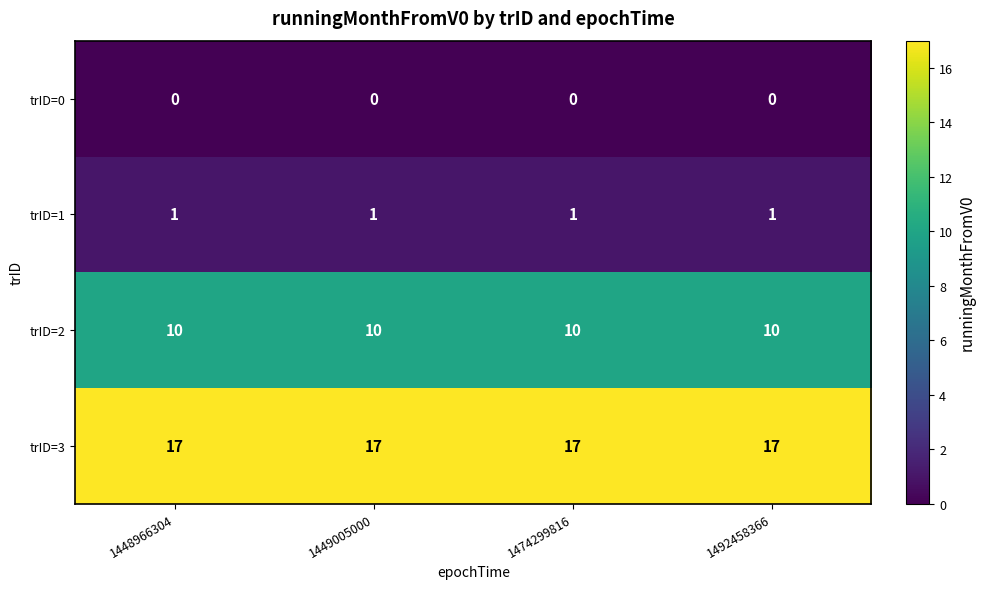

Is the value of trID=0 at 1474299816 greater than the value of trID=2 at 1448966304?

No